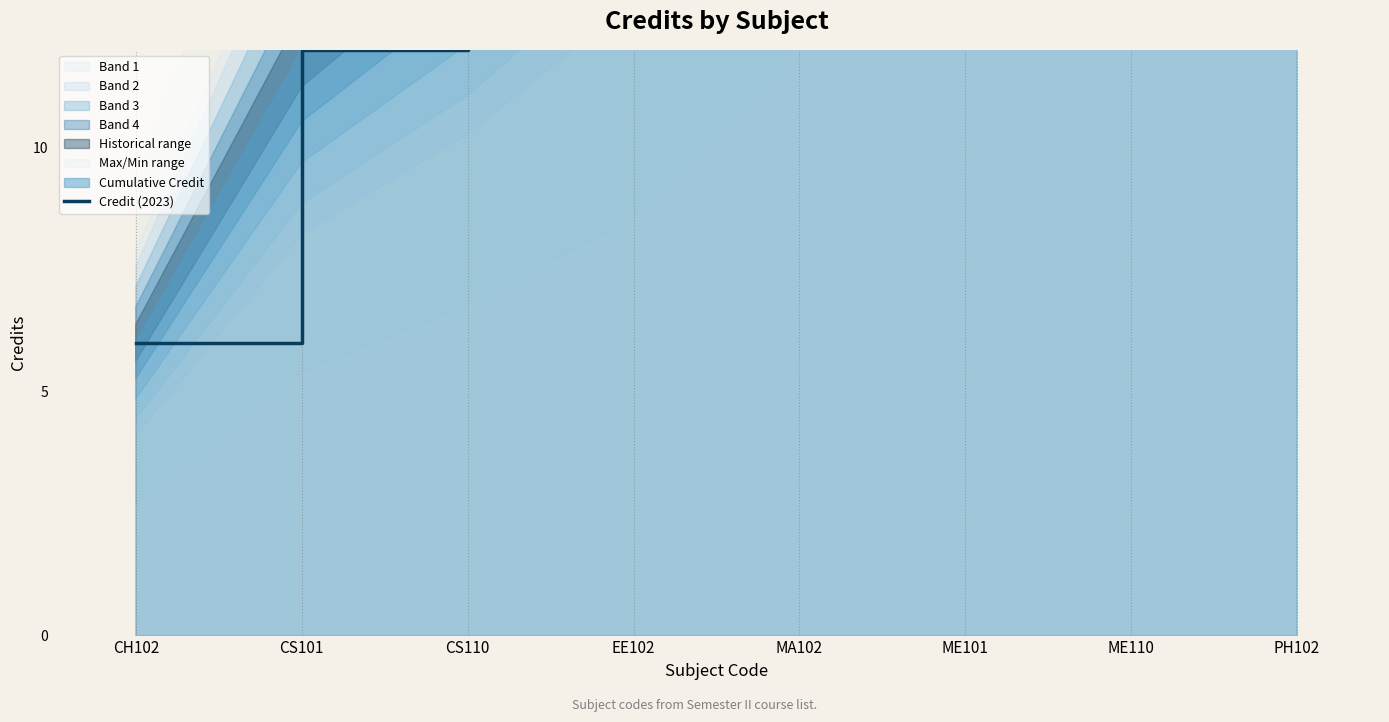

What is the change in value from CH102 to PH102?

+38